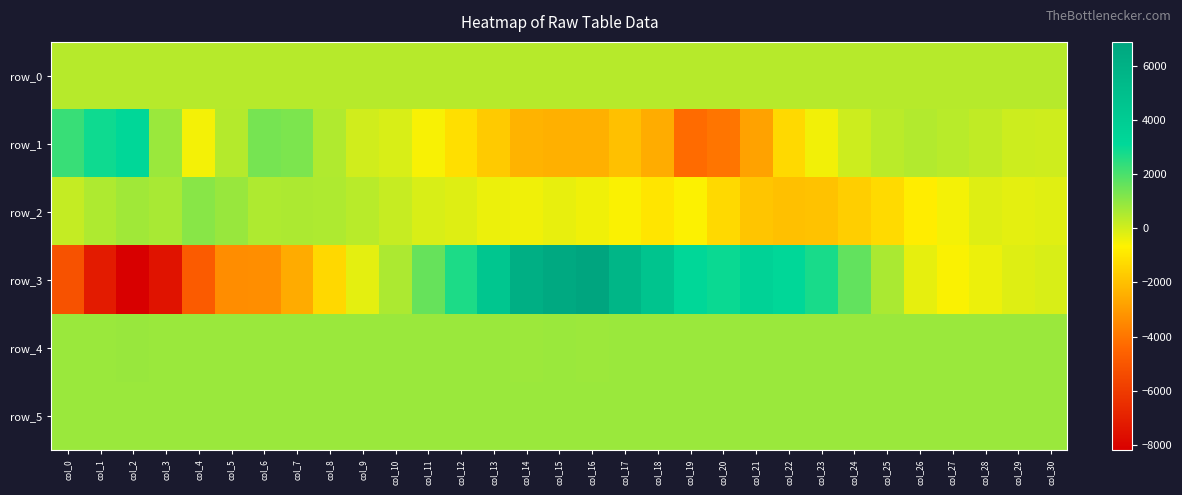

Rank the series by their maximum value, from highest to lowest.

row_3, row_1, row_2, row_4, row_5, row_0